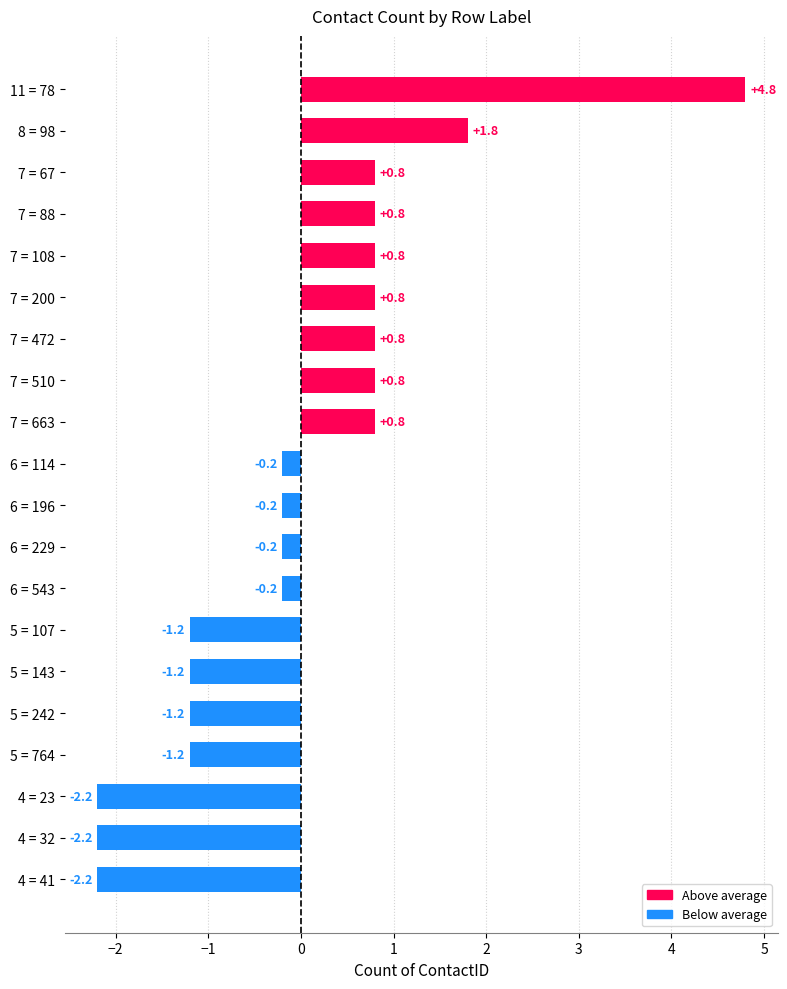

What is the difference between the second highest and minimum values?

4.0